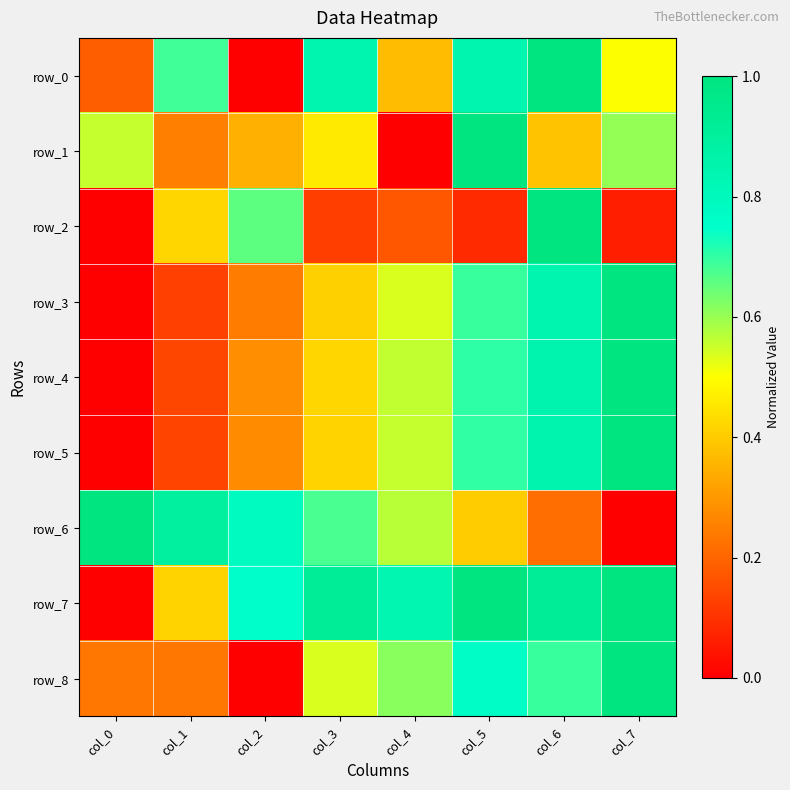

What is the sum of all row_7 values?

5.8